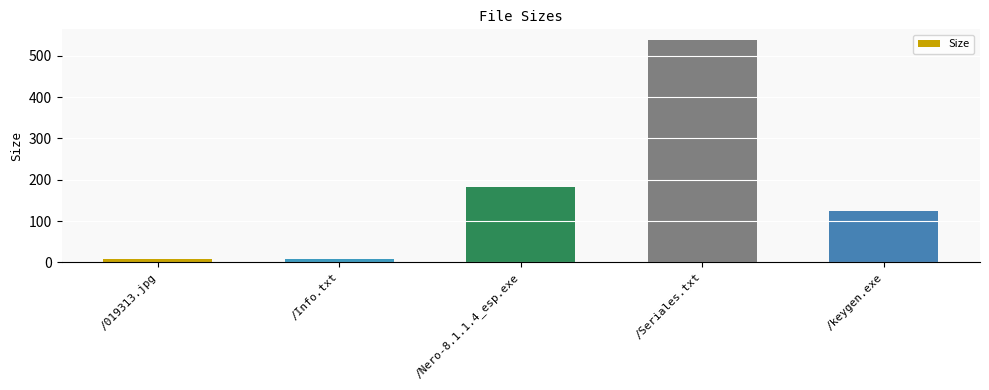

At which category does the chart reach its peak across all series?

/Seriales.txt